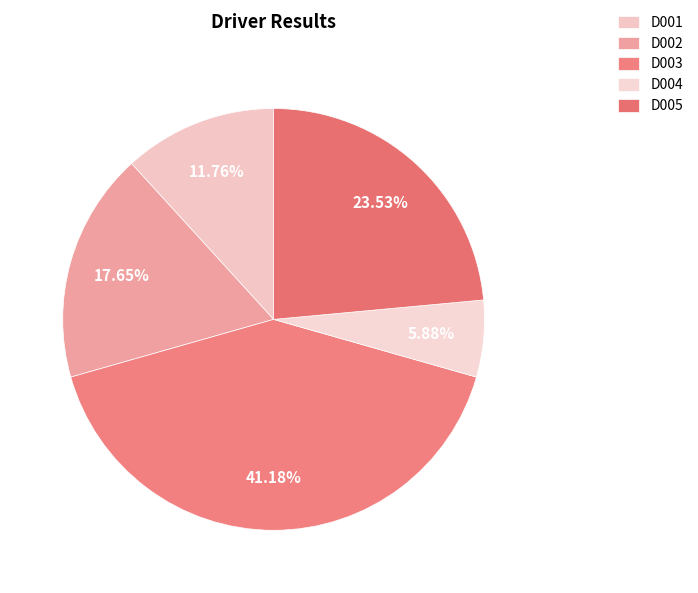

True or false: D003 accounts for 46% of the total.

False